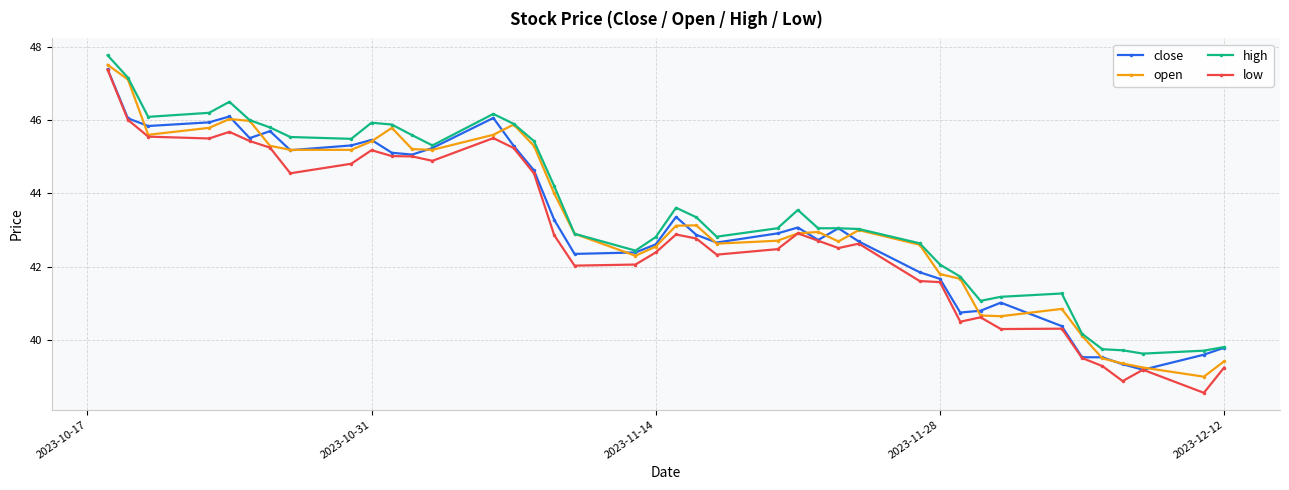

How many series are shown in this chart?

4